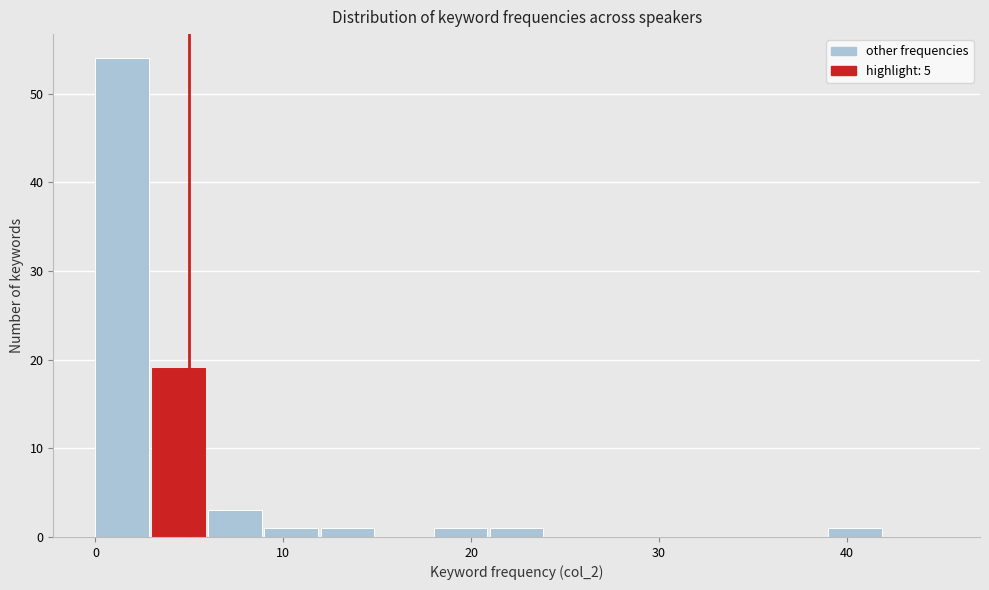

Read against the x-axis, roughly where is the centre of the tallest bar?

1